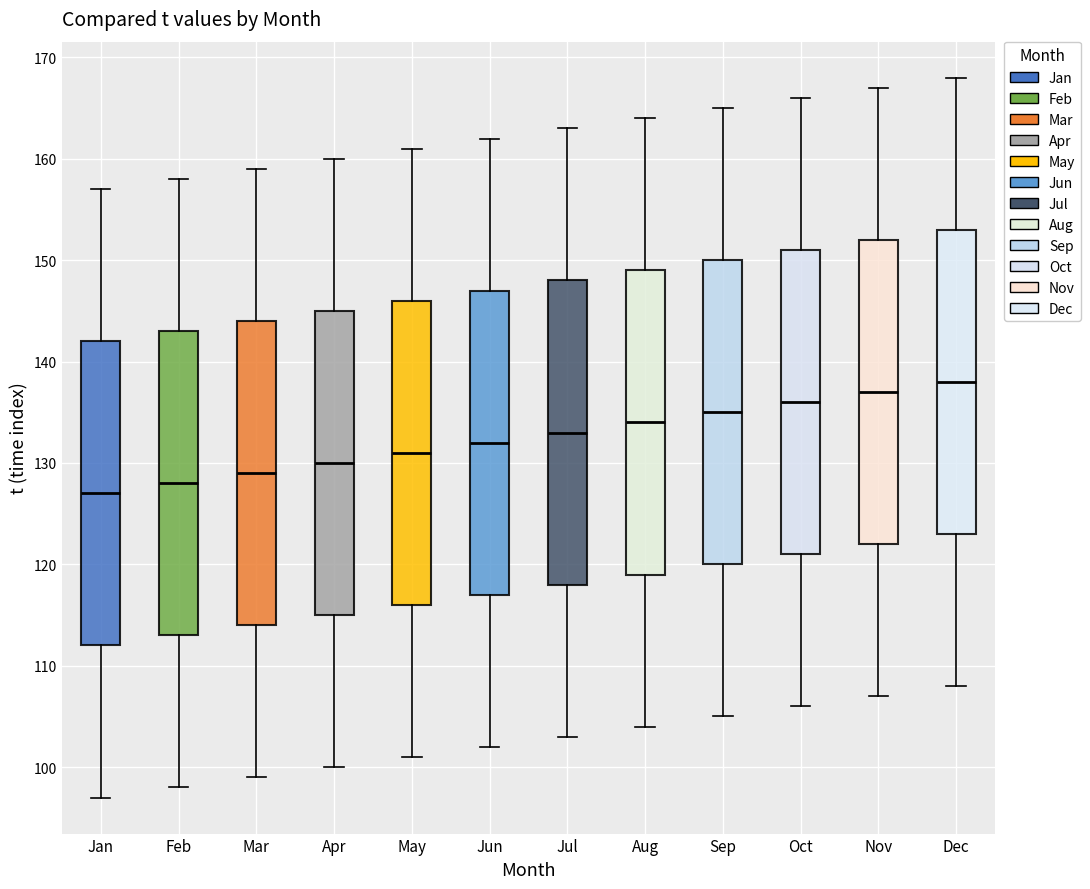

Where is the upper edge of the box for Aug on the y-axis? The values are not printed on the chart, so give them approximately, as read against the axis.

149